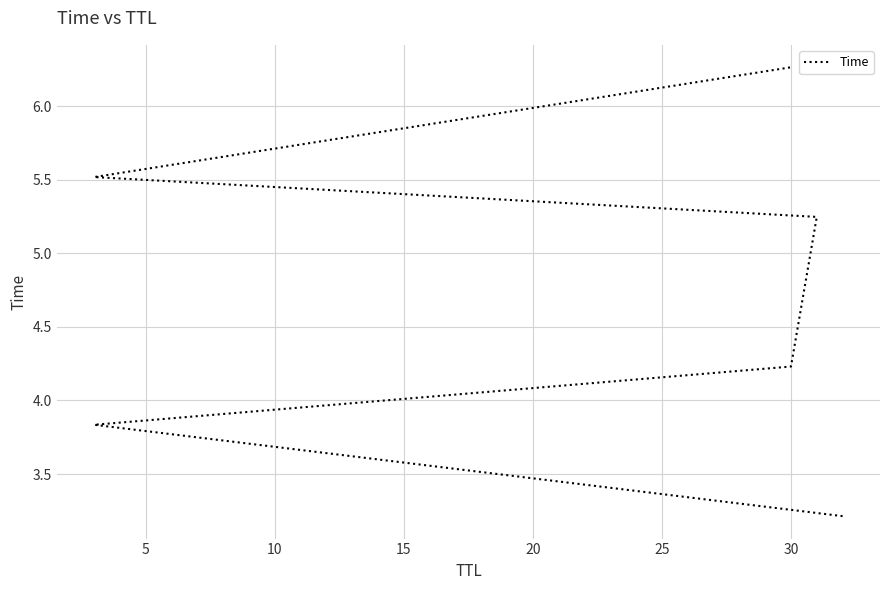

What is the difference between the maximum and minimum values?

3.1